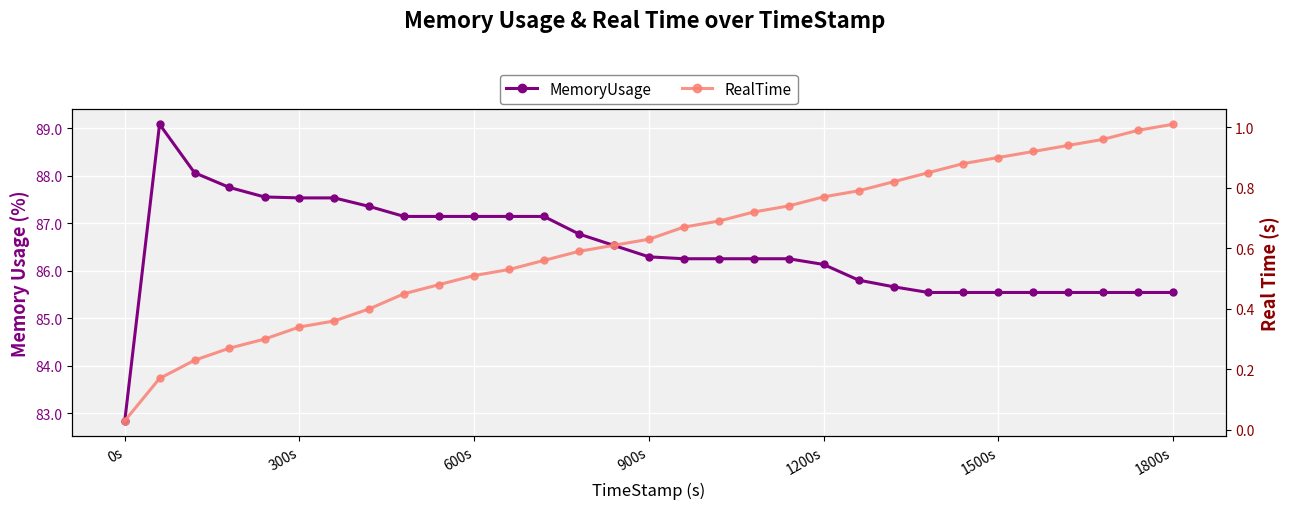

True or false: MemoryUsage and RealTime intersect in this chart.

False